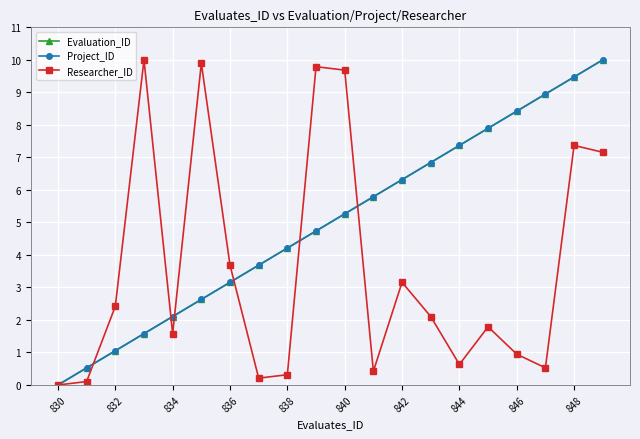

How many lines are shown in the chart?

3